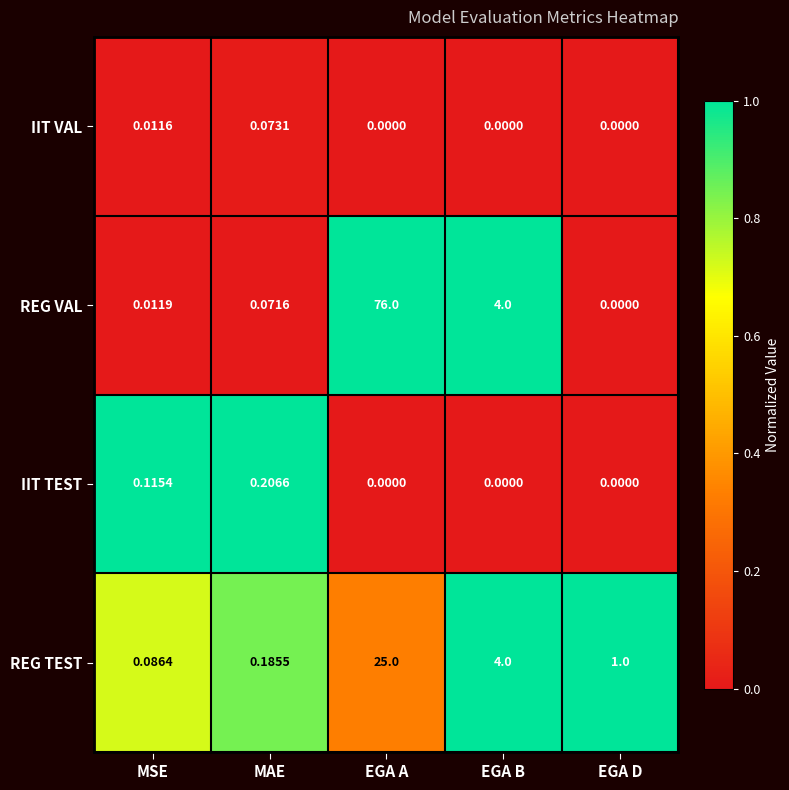

Which category has the highest value across all series?

EGA A